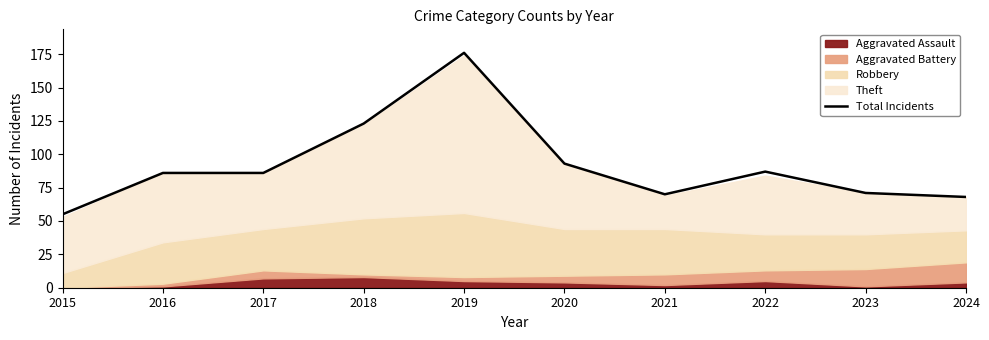

Approximately how many times larger is the value at 2023 compared to 2024?

1.0